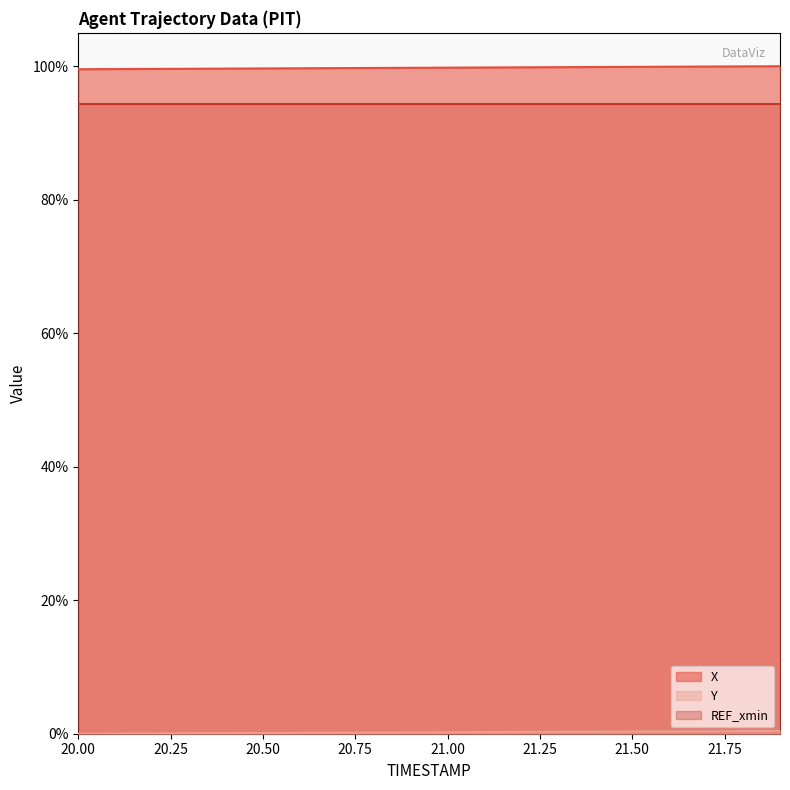

True or false: Y and X cross at least once.

False